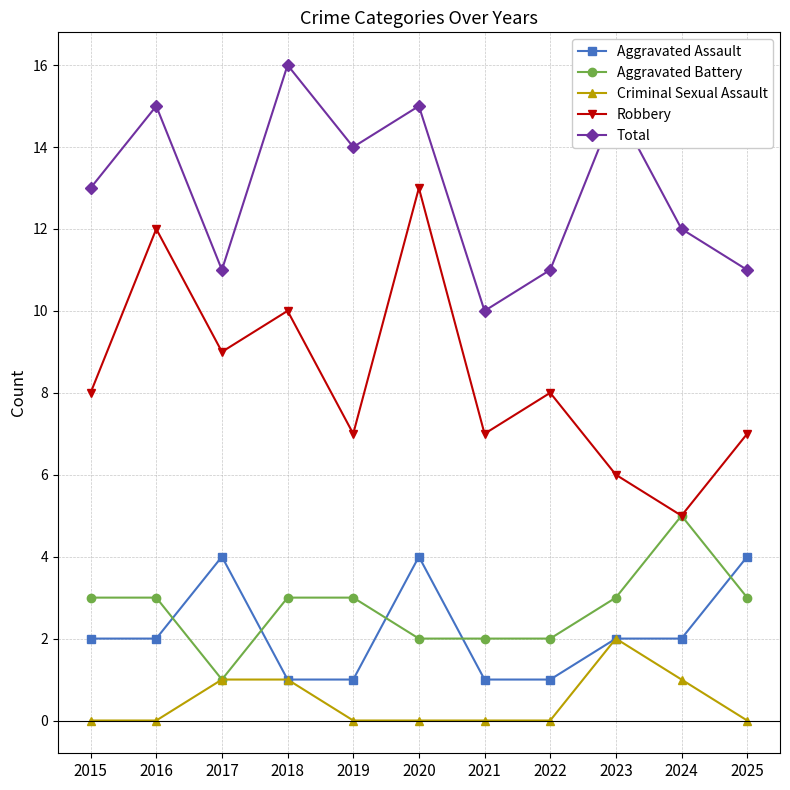

Rank the series by their maximum value, from highest to lowest.

Total, Robbery, Aggravated Battery, Aggravated Assault, Criminal Sexual Assault